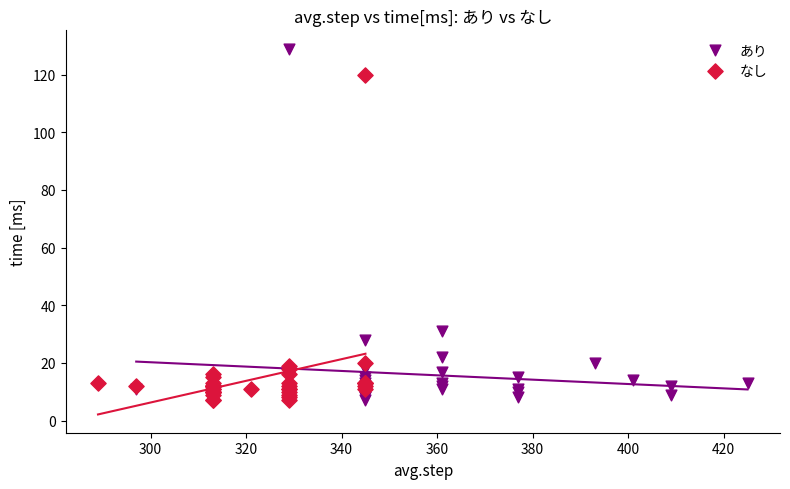

Which series has the widest spread of Y values?

あり